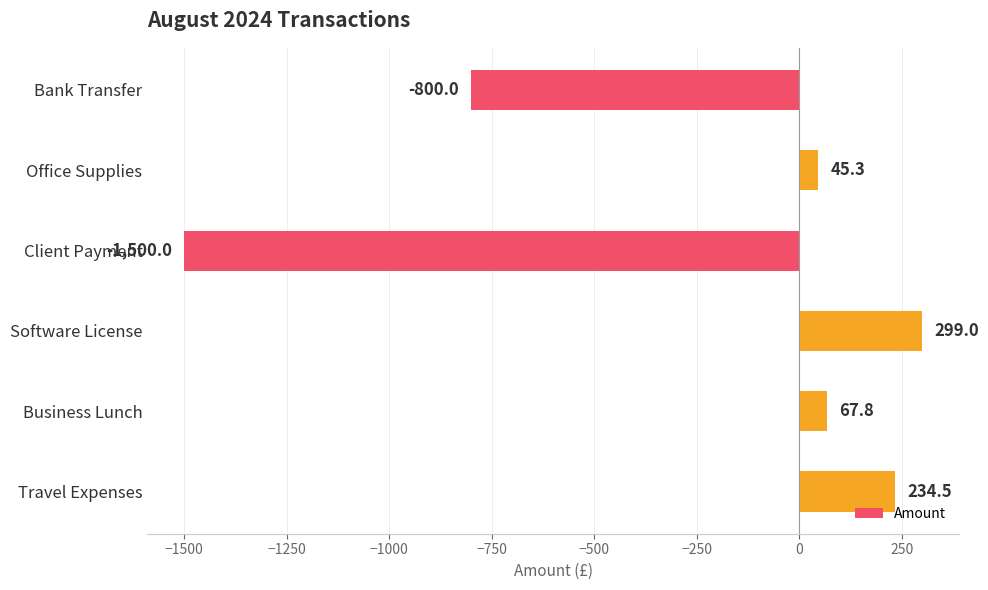

What is the sum of the values at Software License and Business Lunch?

366.8